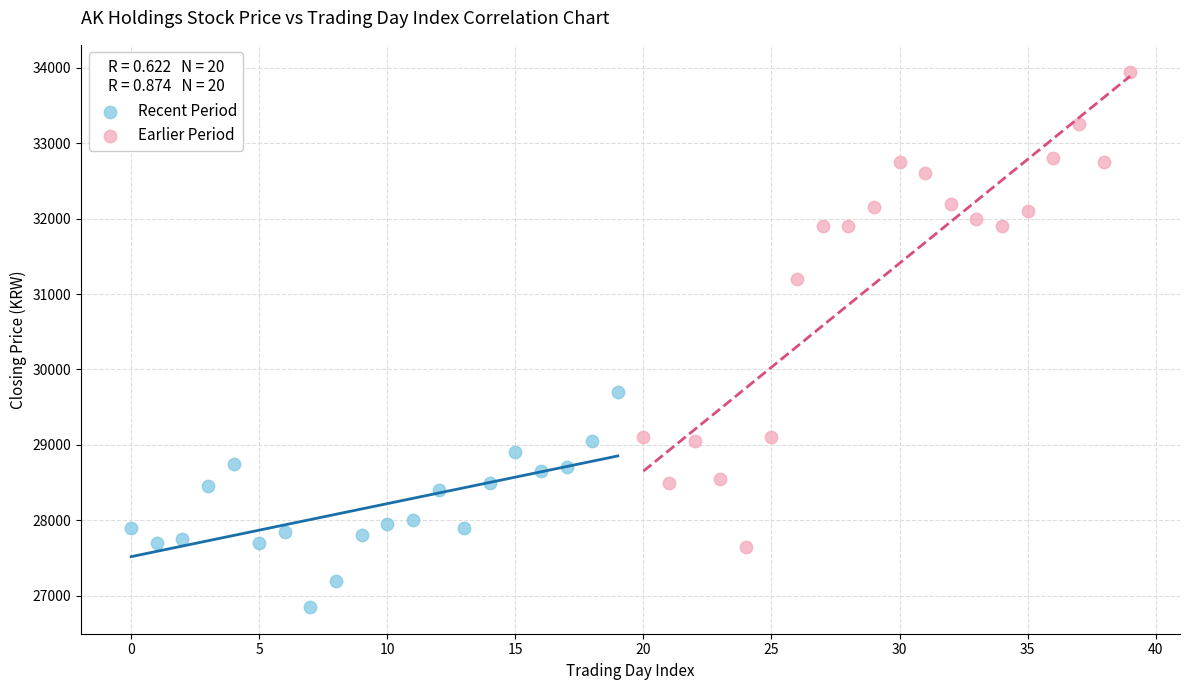

Which series contains the highest Y value?

Earlier Period